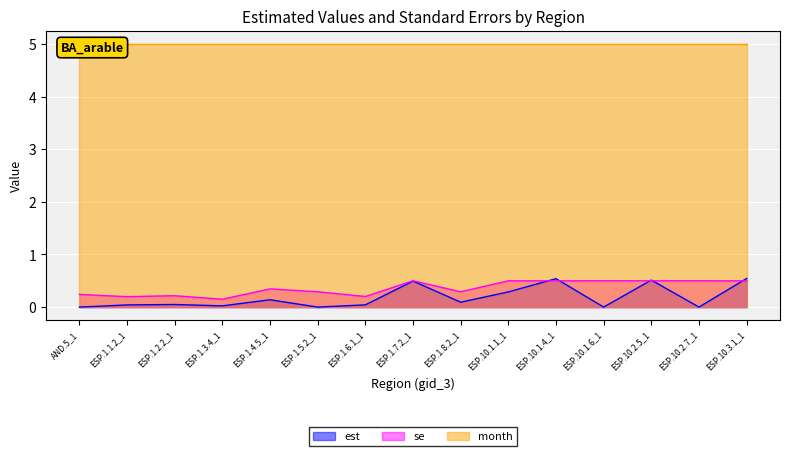

Which series has the largest range (max minus min)?

est